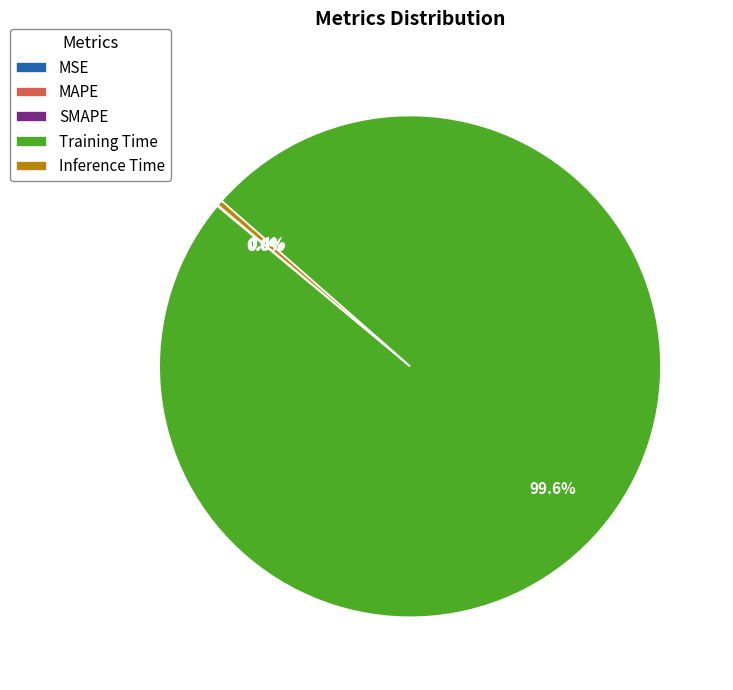

Does any single category account for the majority?

Yes